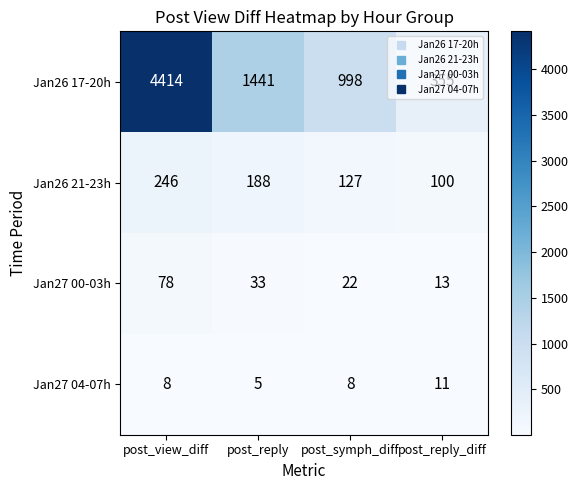

Is it true that Jan27 00-03h equals 11 at post_reply?

False